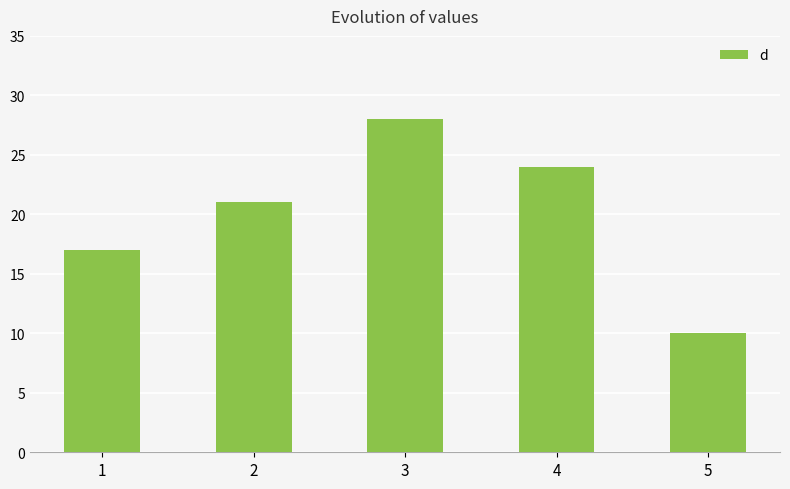

Does the chart contain stacked bars?

No